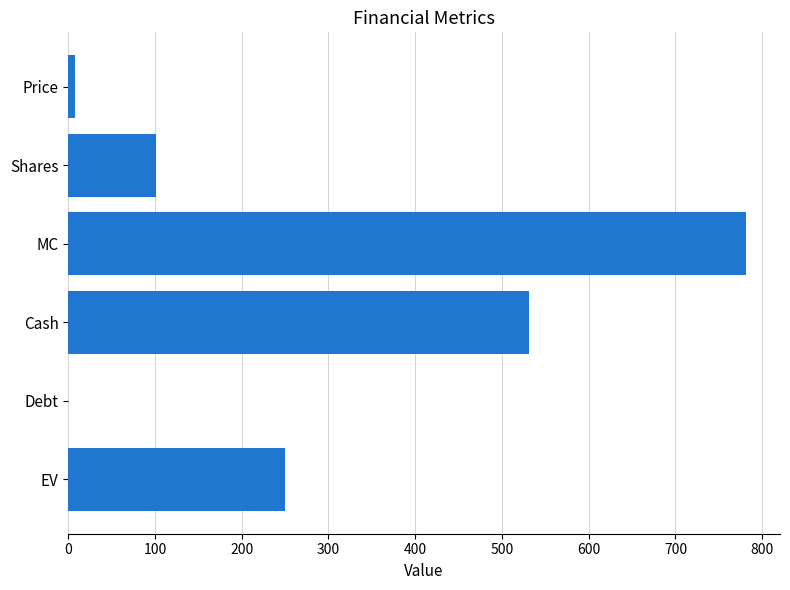

The chart shows a value of 143.2 at Shares. True or false?

False